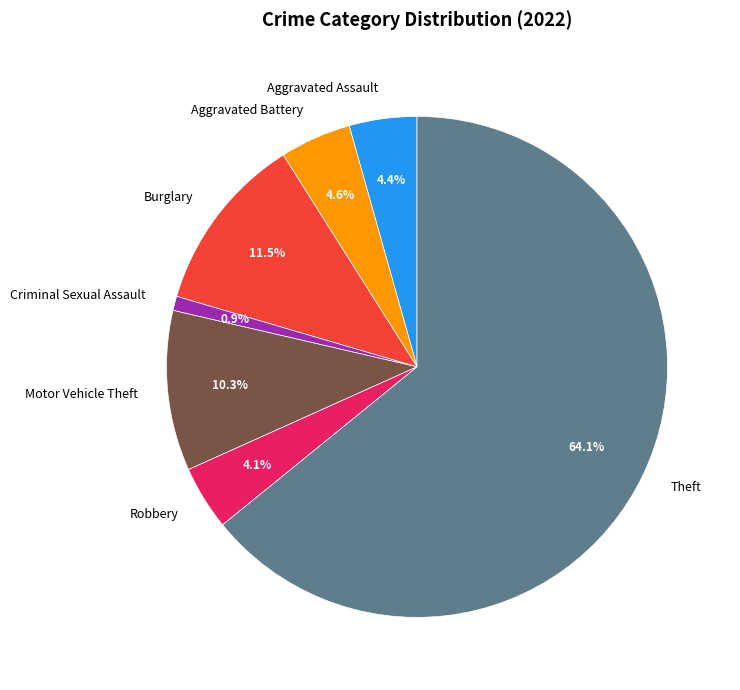

Count the number of slices in the pie.

7